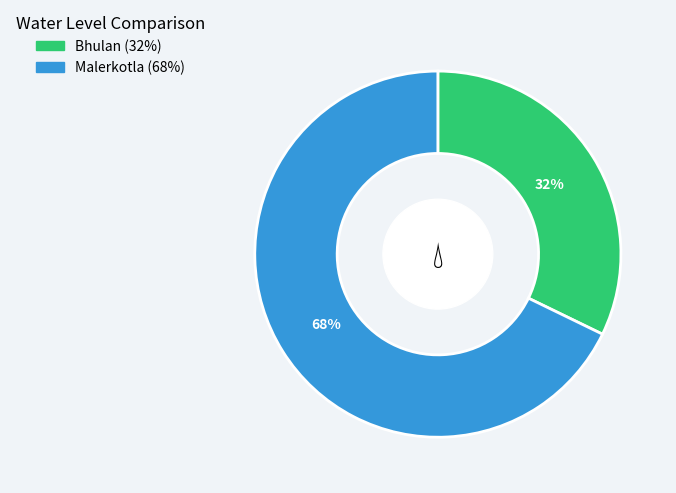

Which slice is the smallest?

Bhulan